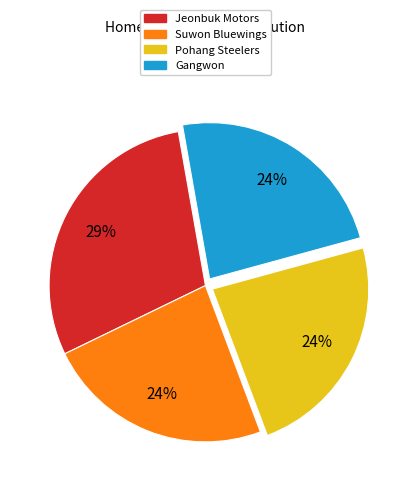

To the nearest percent, what is the average slice percentage?

25%